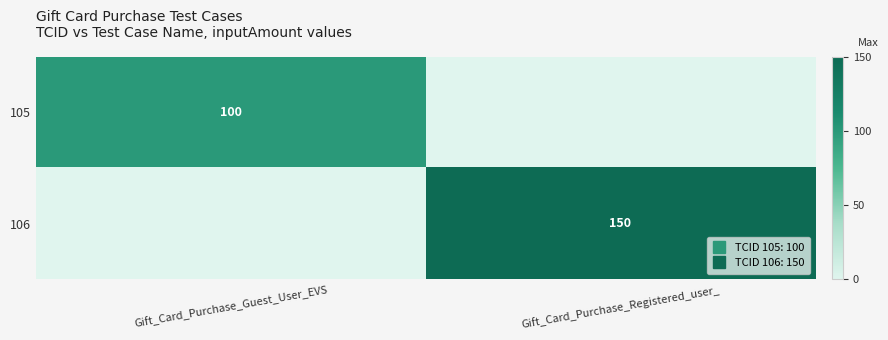

Which category has the highest value across all series?

Gift_Card_Purchase_Registered_user_